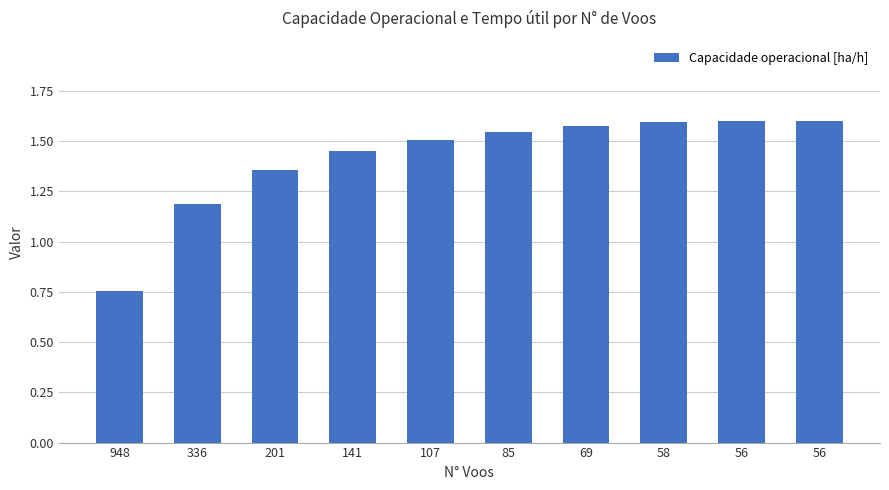

Read the value at 69.

1.6